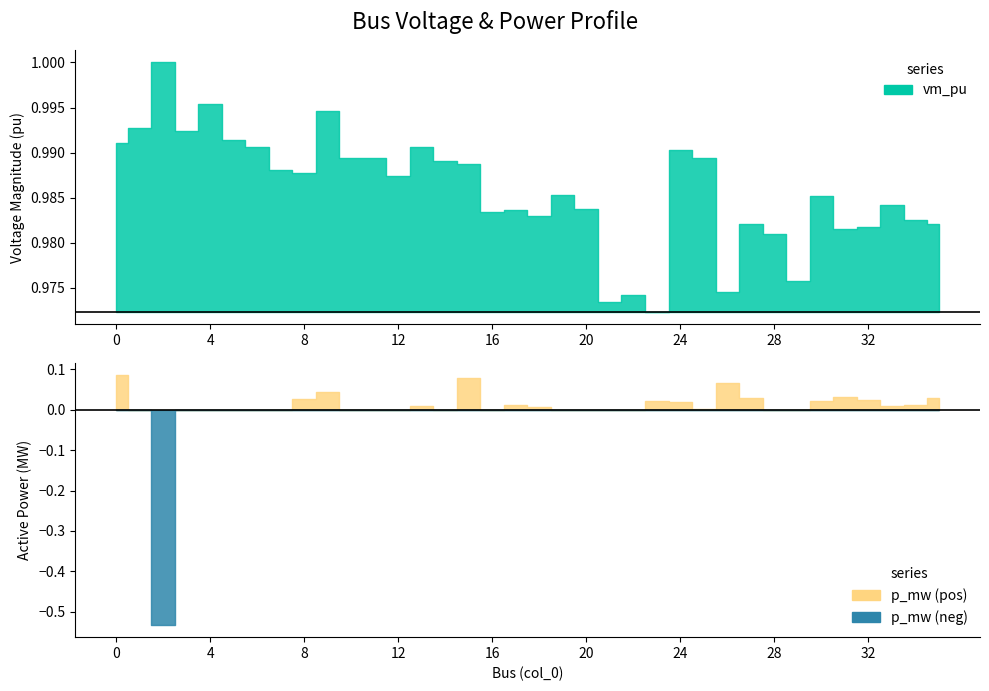

At which label does vm_pu reach its peak?

2